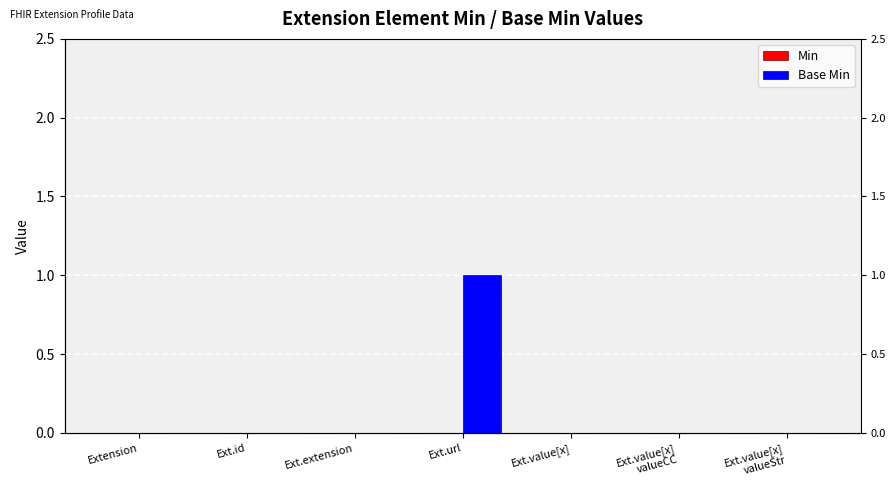

Does the chart contain any negative values?

No